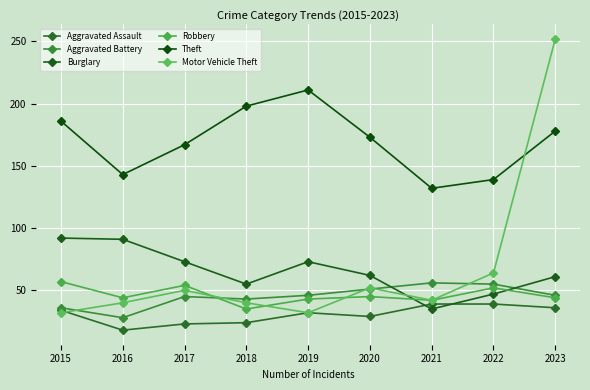

Is the value of Aggravated Battery at 2016 greater than the value of Theft at 2022?

No